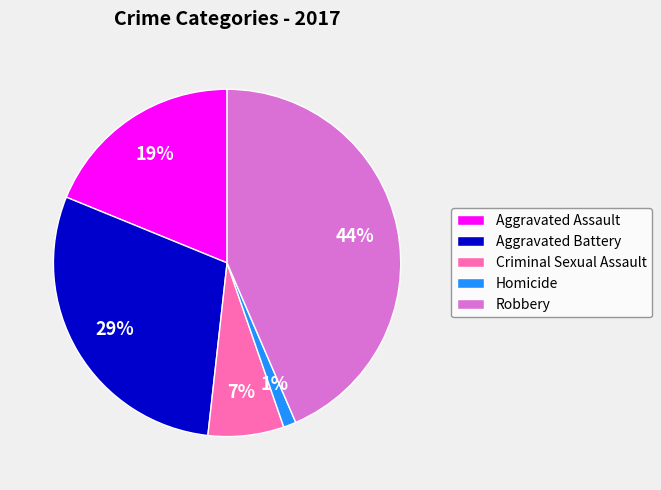

Which category has the smallest portion of the pie?

Homicide